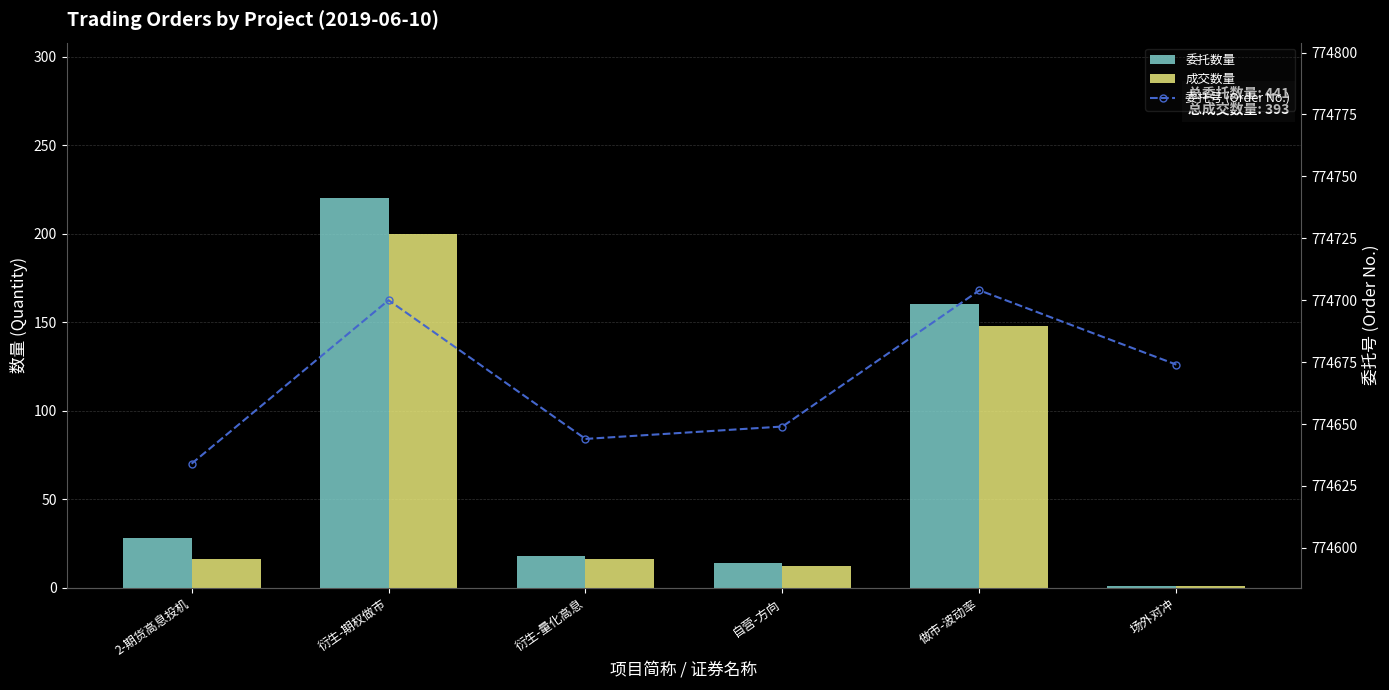

What is the sum of the 委托数量 values at 衍生-量化高息 and 自营-方向?

32